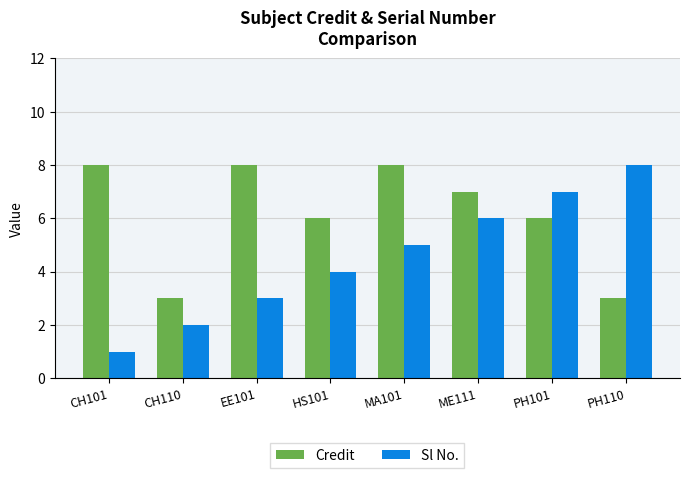

Which series changed the most between CH101 and MA101?

Sl No.